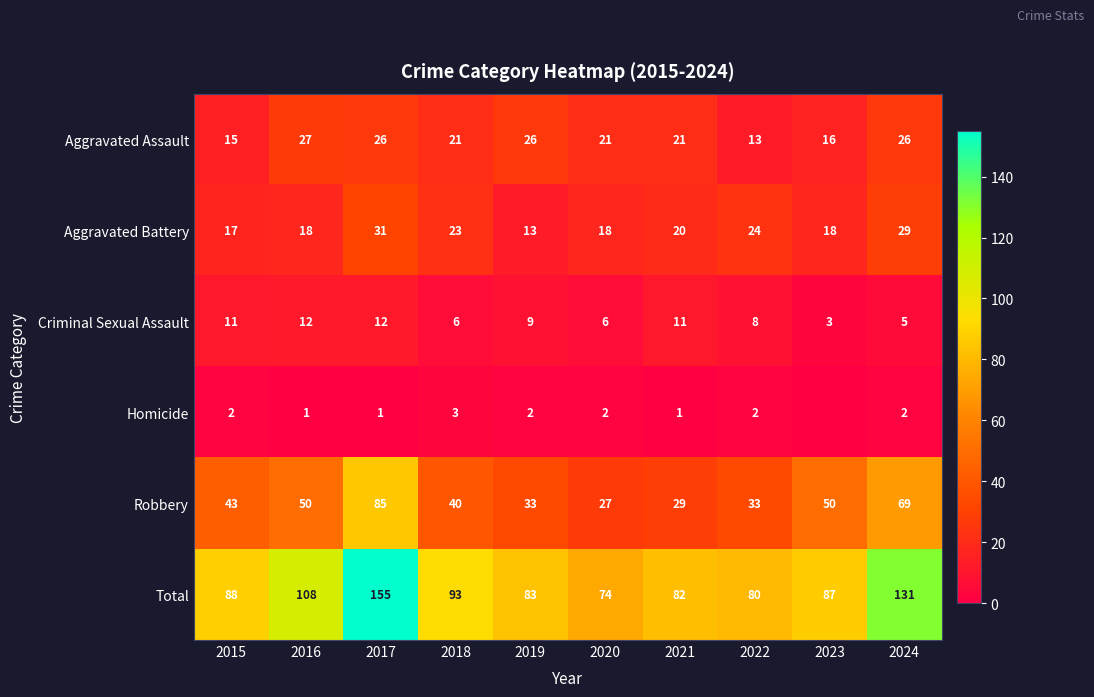

At which label does Criminal Sexual Assault first exceed 9?

2015